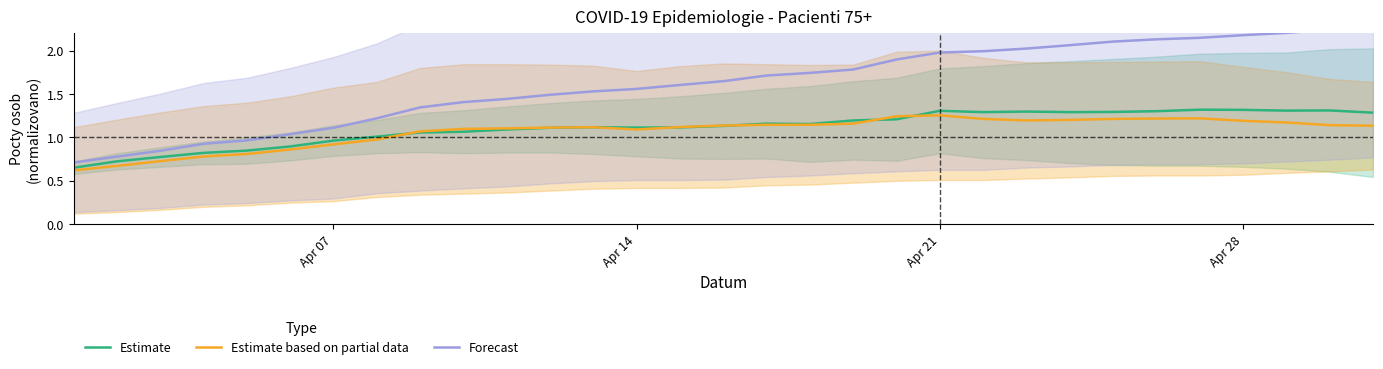

Is it true that Estimate equals 1.1 at Apr 14?

True